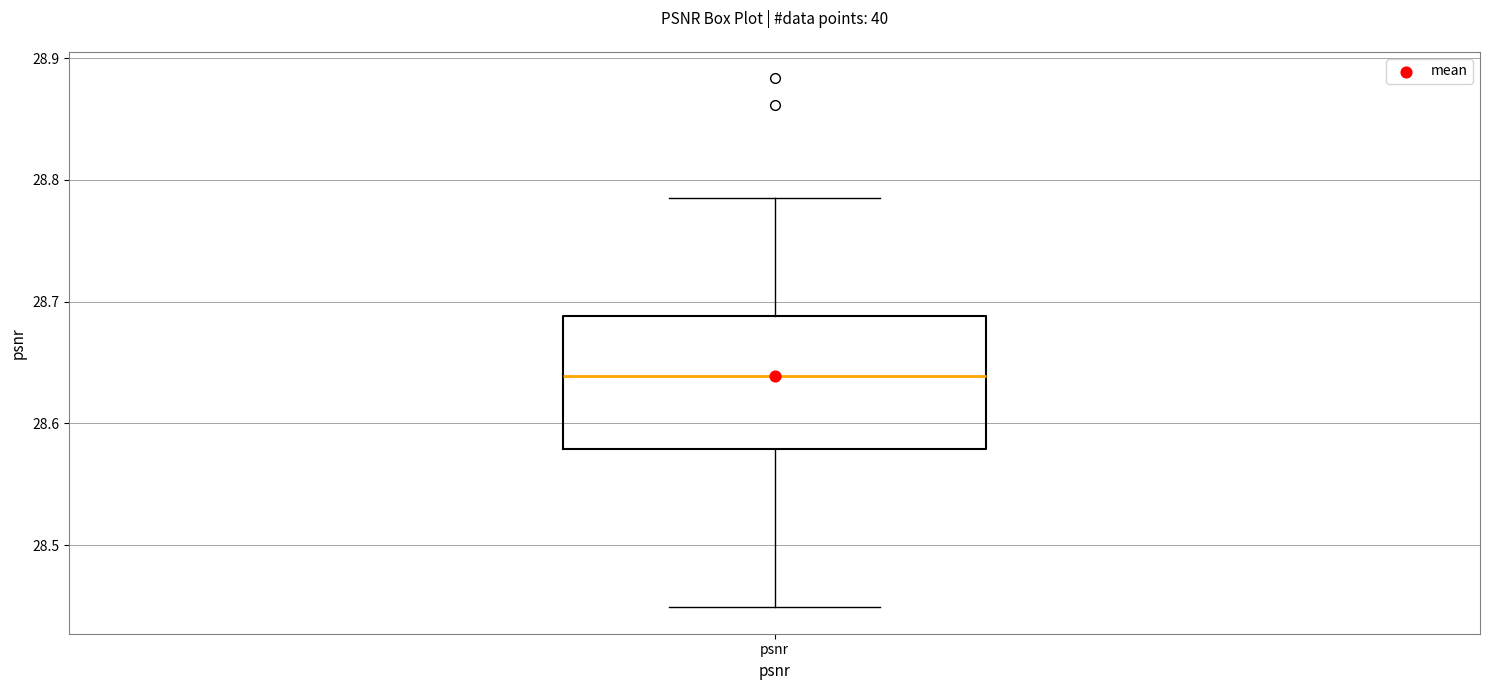

Where does the lower whisker of the box for psnr end on the y-axis? The values are not printed on the chart, so give them approximately, as read against the axis.

28.45